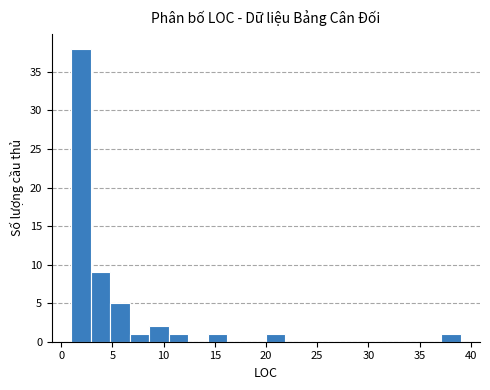

Around what value on the x-axis is the tallest bar? Give the approximate position of its centre, as read against the axis.

2.0